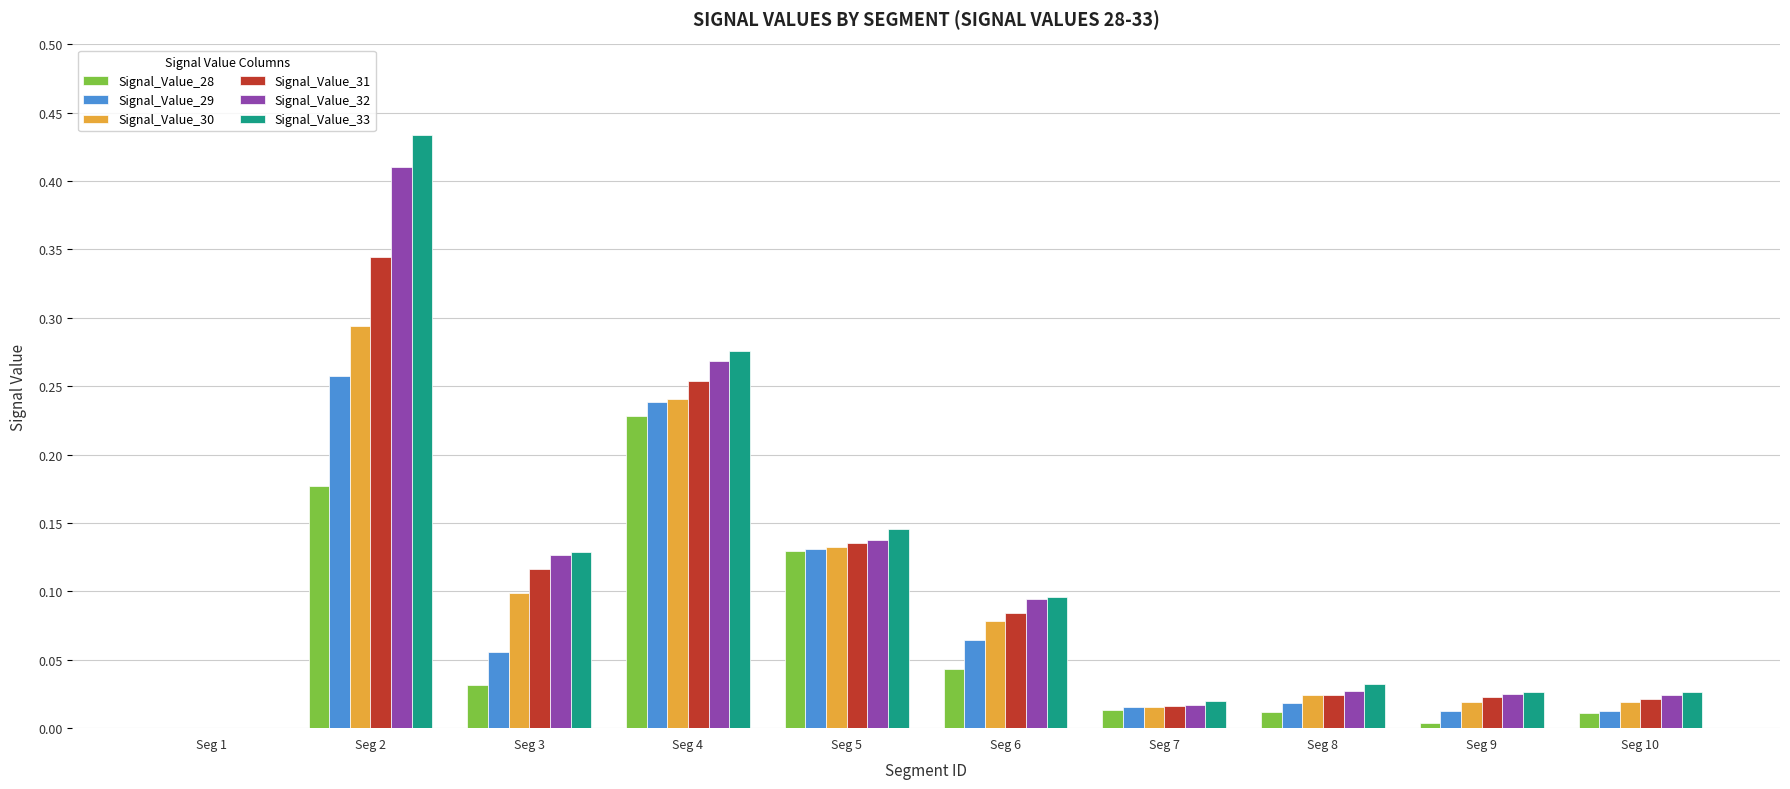

How many values in the Signal_Value_31 series exceed 0?

9